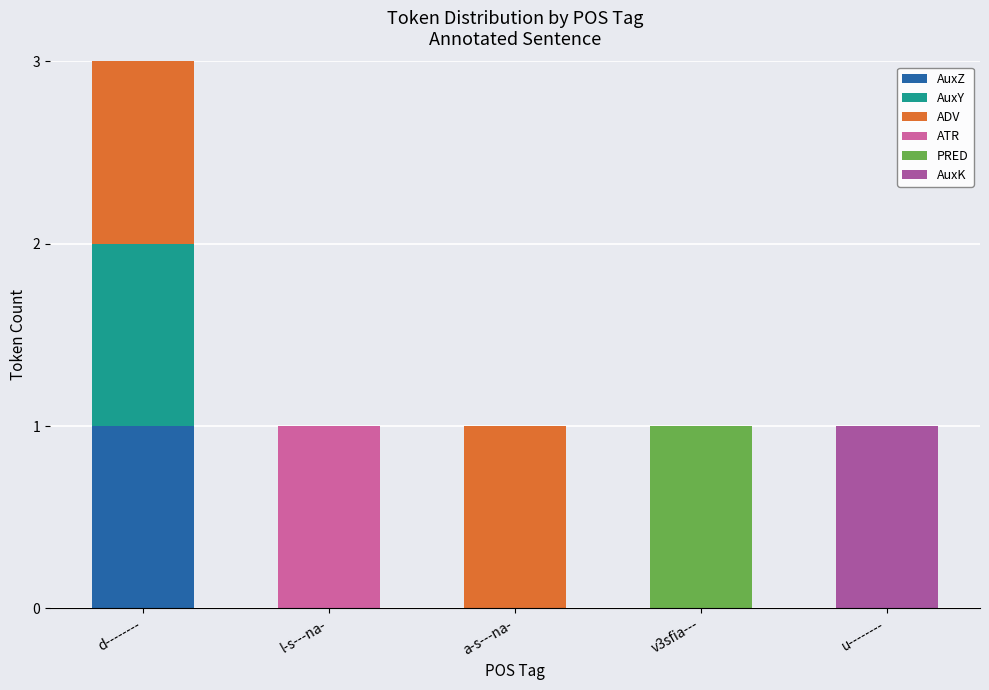

At which category is the sum across all series the highest?

d--------